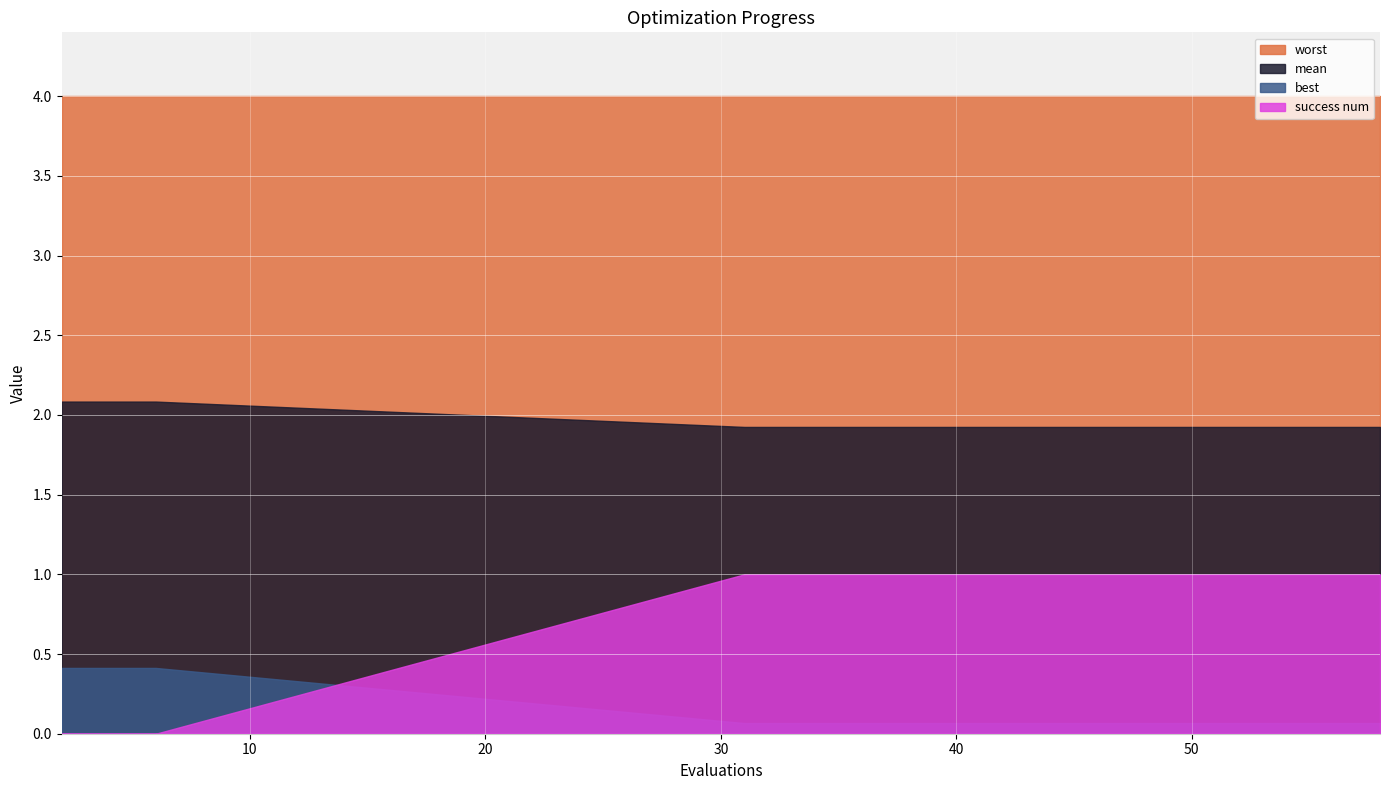

The mean series shows 1.9 at 56. True or false?

True